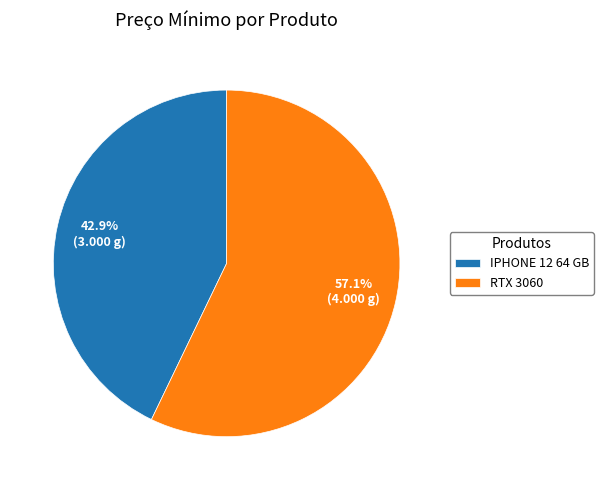

What is the majority slice?

RTX 3060